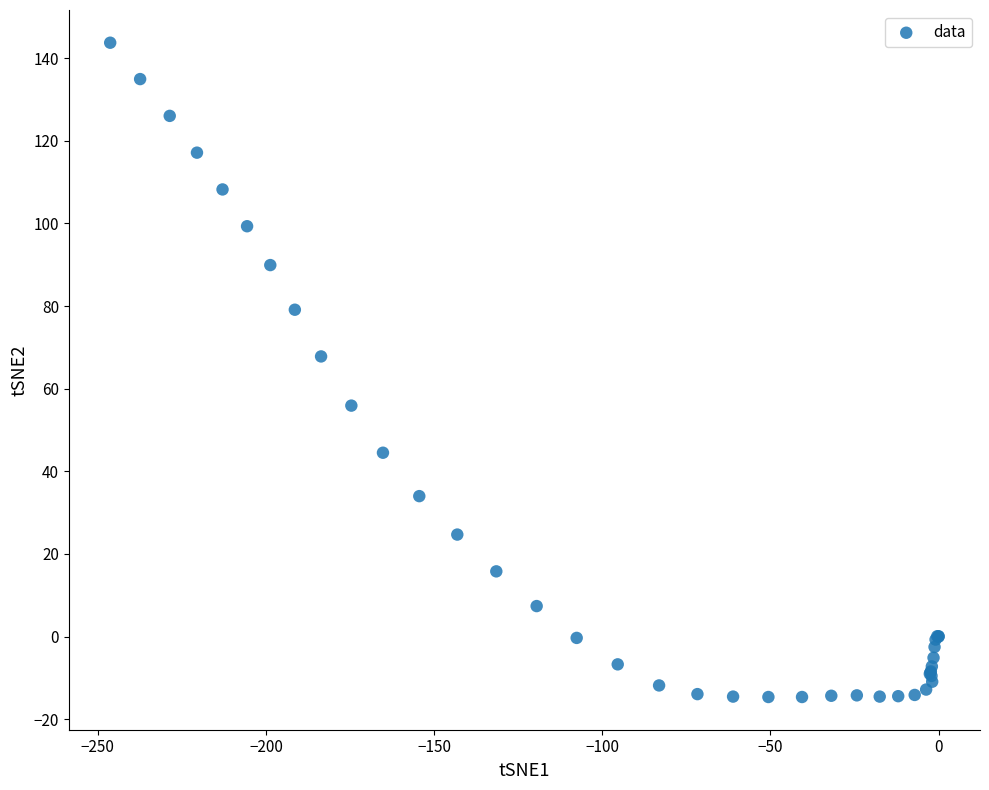

What Y value in the scatter plot is closest to 64?

67.8